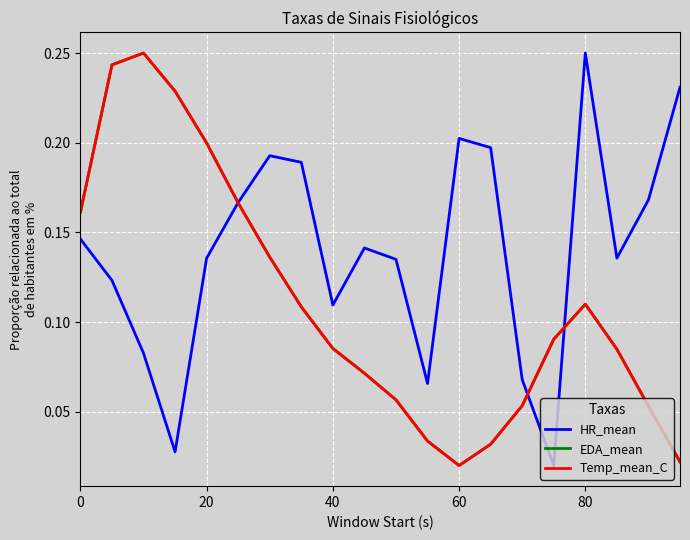

How many interior local valleys does the Temp_mean_C series have?

1